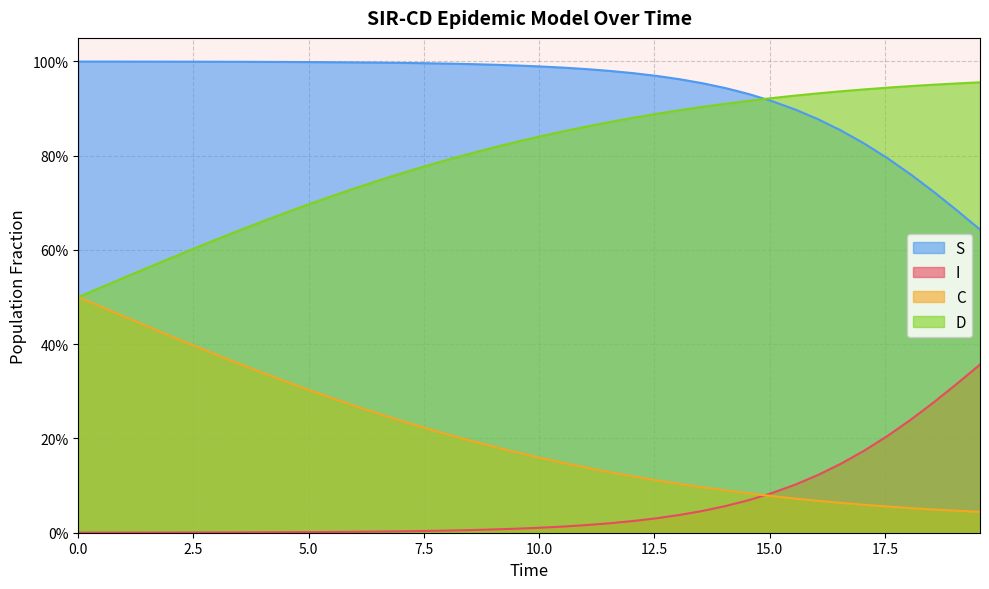

Which series ends up on top after the final intersection of D and S?

D